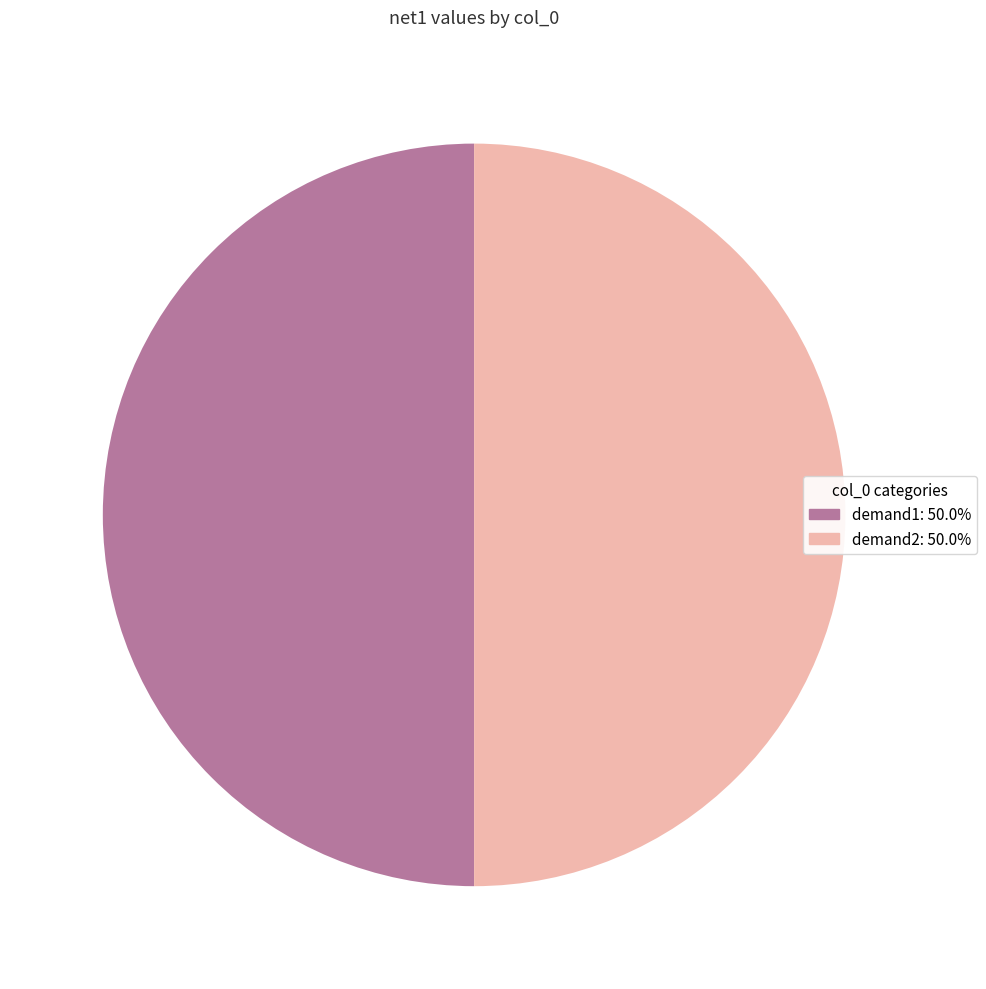

What is the ratio of the value at demand1: 50.0% to the value at demand2: 50.0%?

1.0